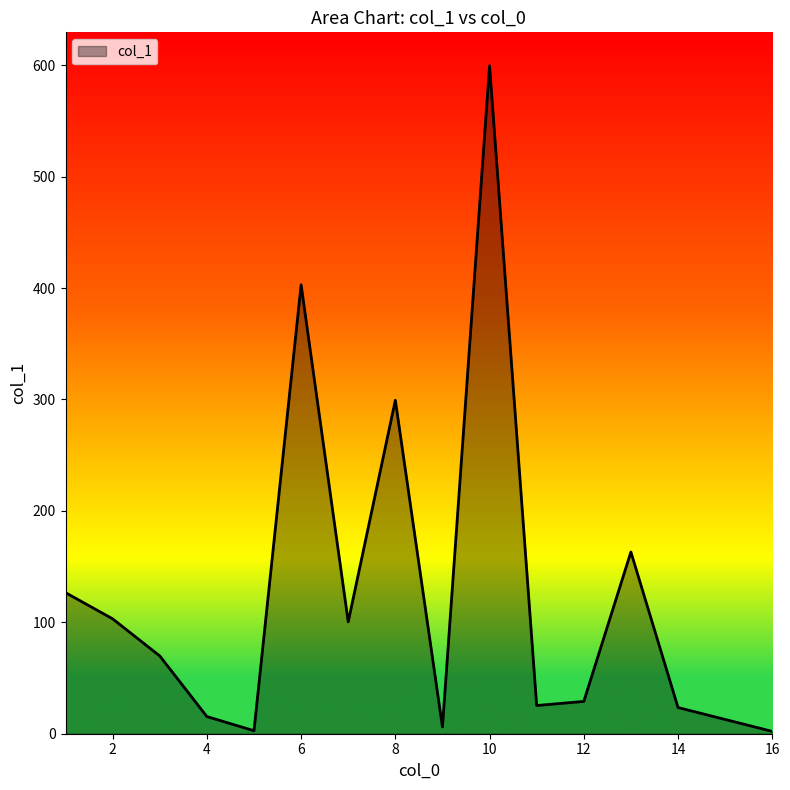

What is the maximum value shown in the chart?

599.5